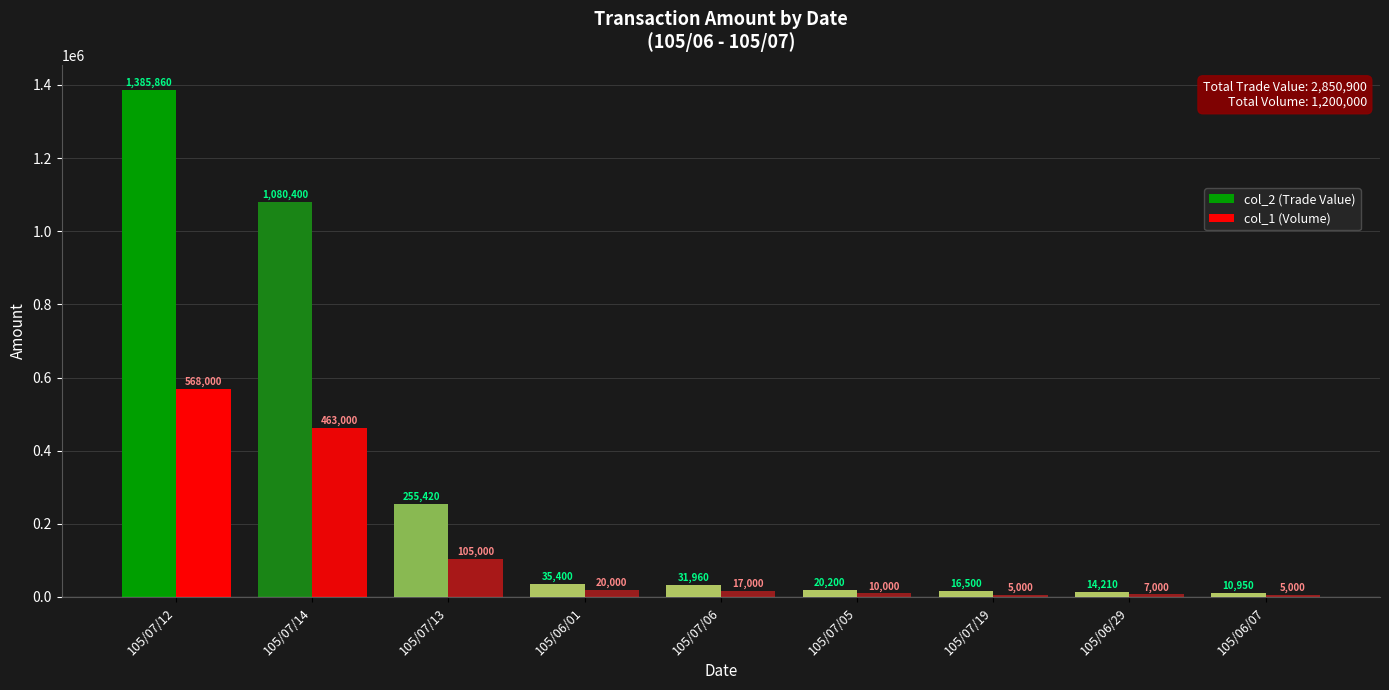

Rank the categories by col_2 (Trade Value) value from highest to lowest.

105/07/12, 105/07/14, 105/07/13, 105/06/01, 105/07/06, 105/07/05, 105/07/19, 105/06/29, 105/06/07